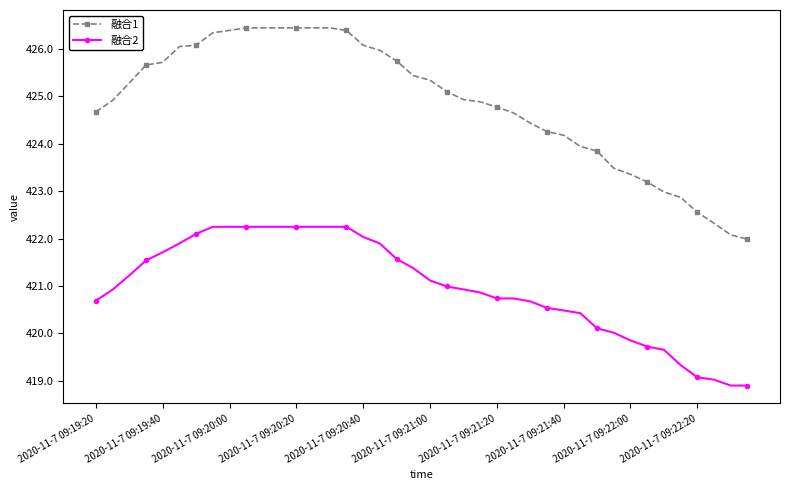

What is the value of the 融合1 point at the 11th from the left?

426.4